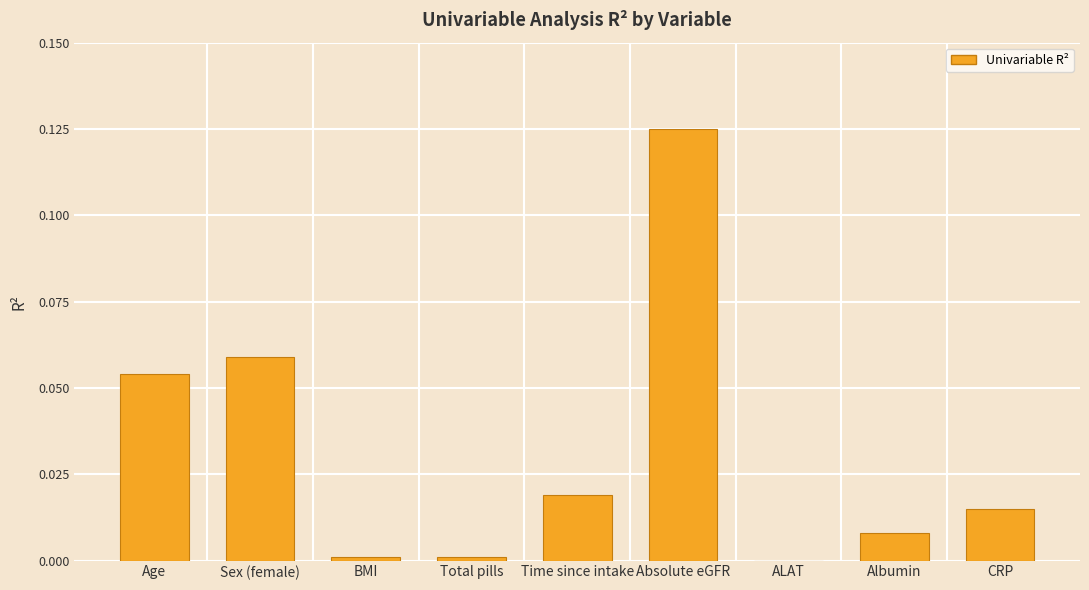

How many values are above zero?

8